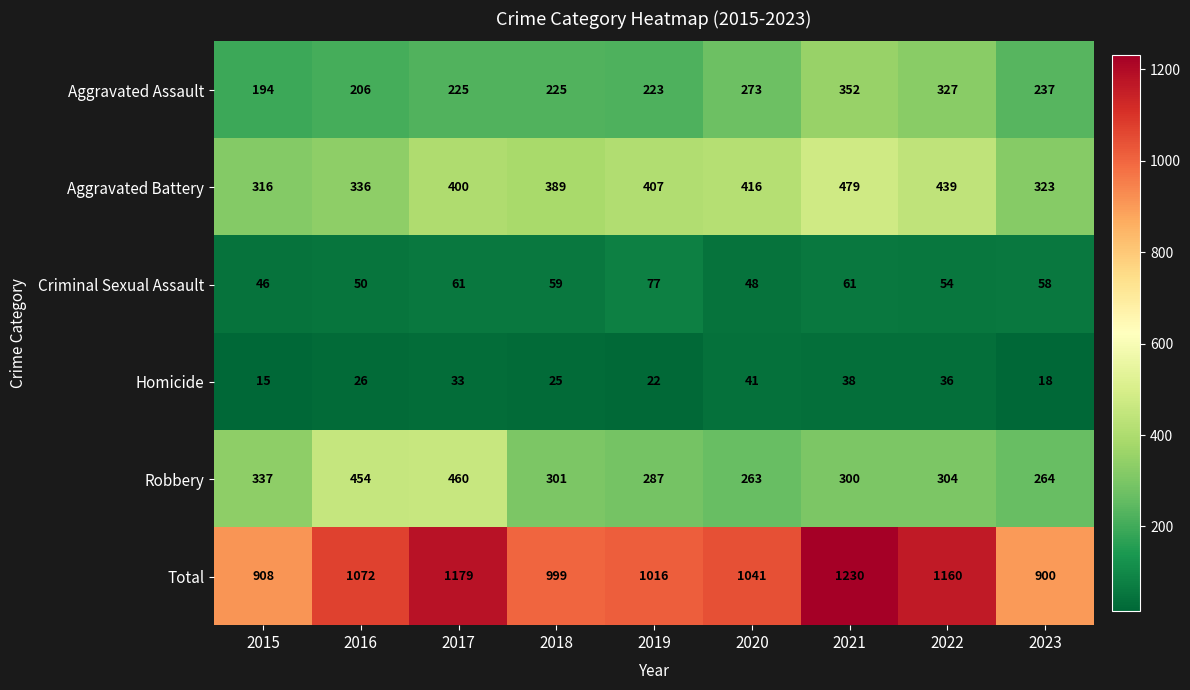

List the series in order of their peak value, lowest first.

Homicide, Criminal Sexual Assault, Aggravated Assault, Robbery, Aggravated Battery, Total